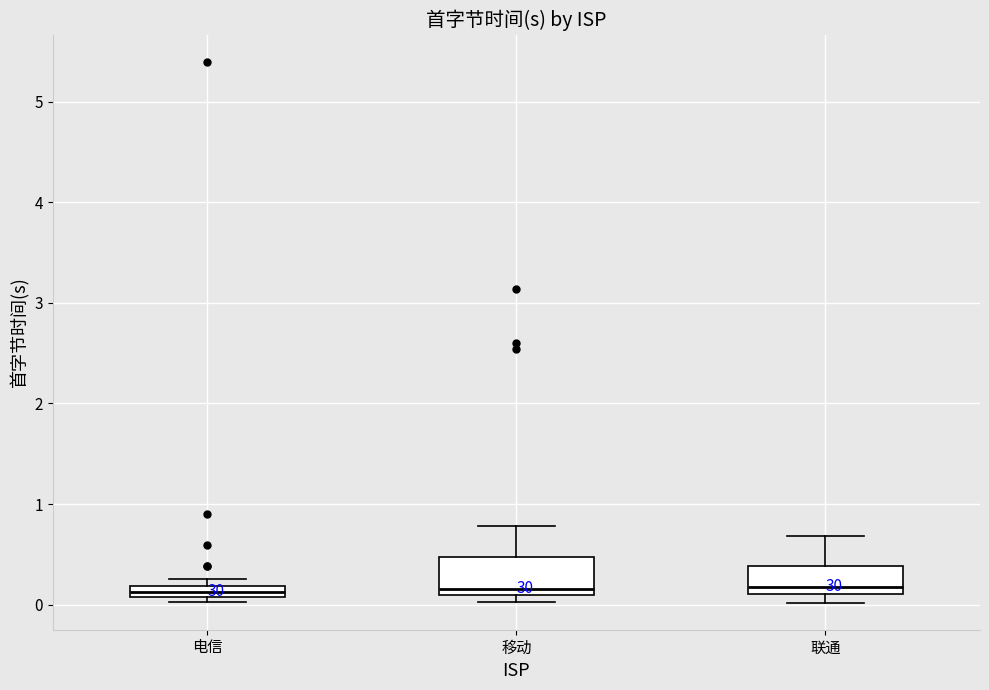

Comparing the boxes themselves (not the whiskers), which one is the tallest?

移动